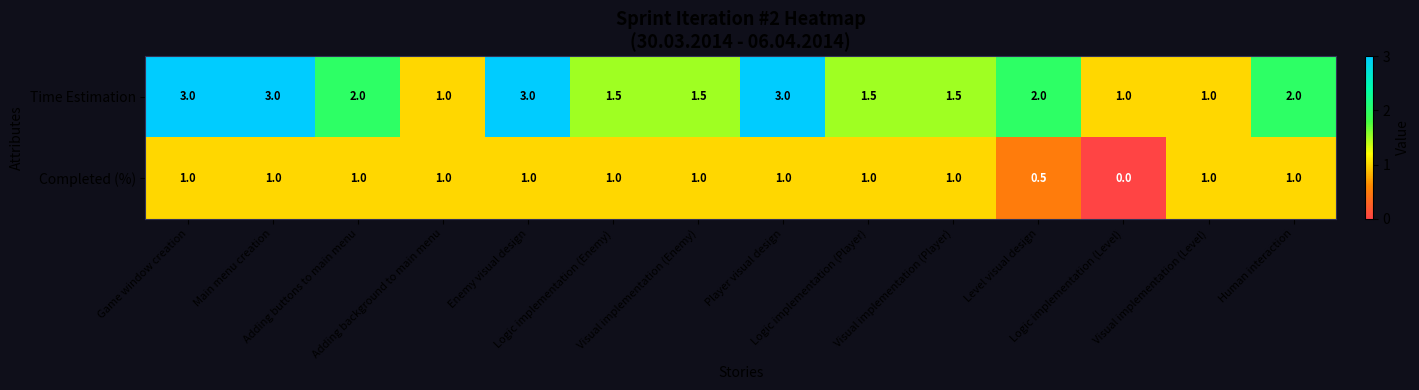

Rank the series by their maximum value, from lowest to highest.

Completed (%), Time Estimation